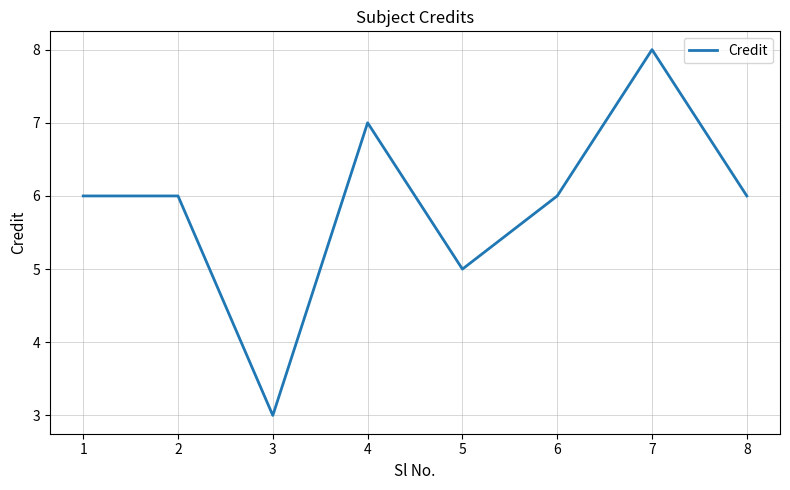

Reading left to right, list all the values displayed in this chart.

1=6	2=6	3=3	4=7	5=5	6=6	7=8	8=6